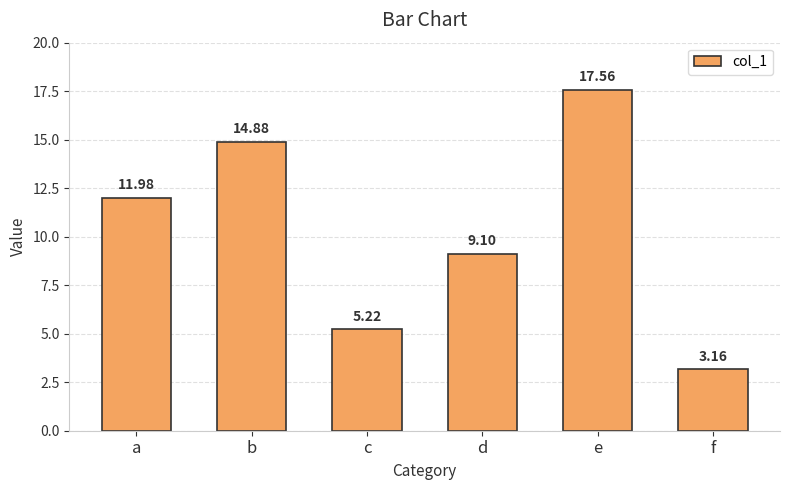

Is it true that the value at e is 17.6?

True